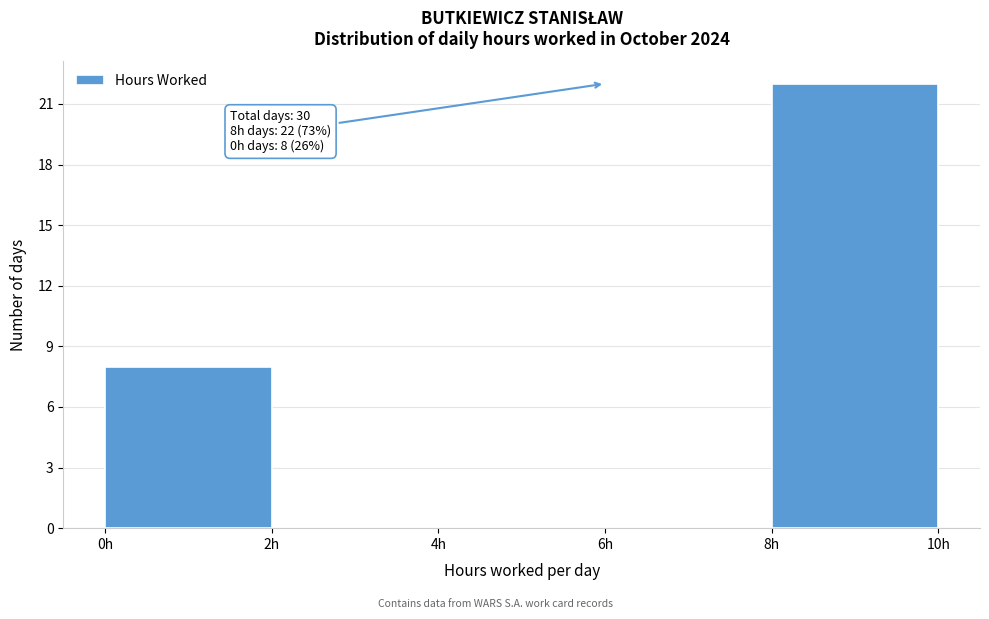

Which range on the x-axis has the tallest bar?

8 to 10